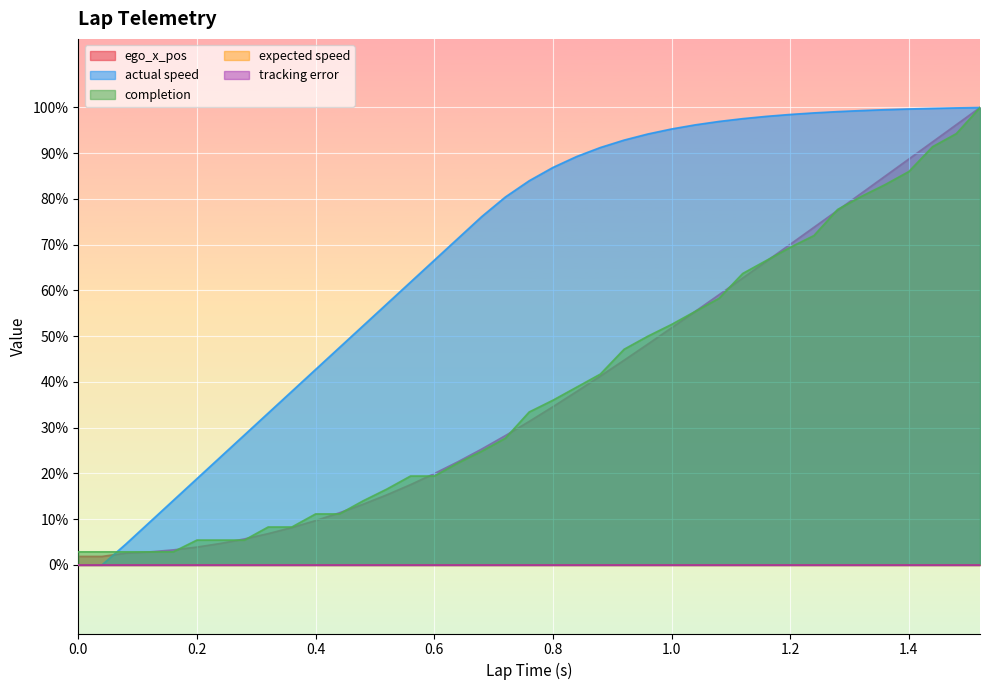

What is the value of the completion point at the 13th from the left?

0.1